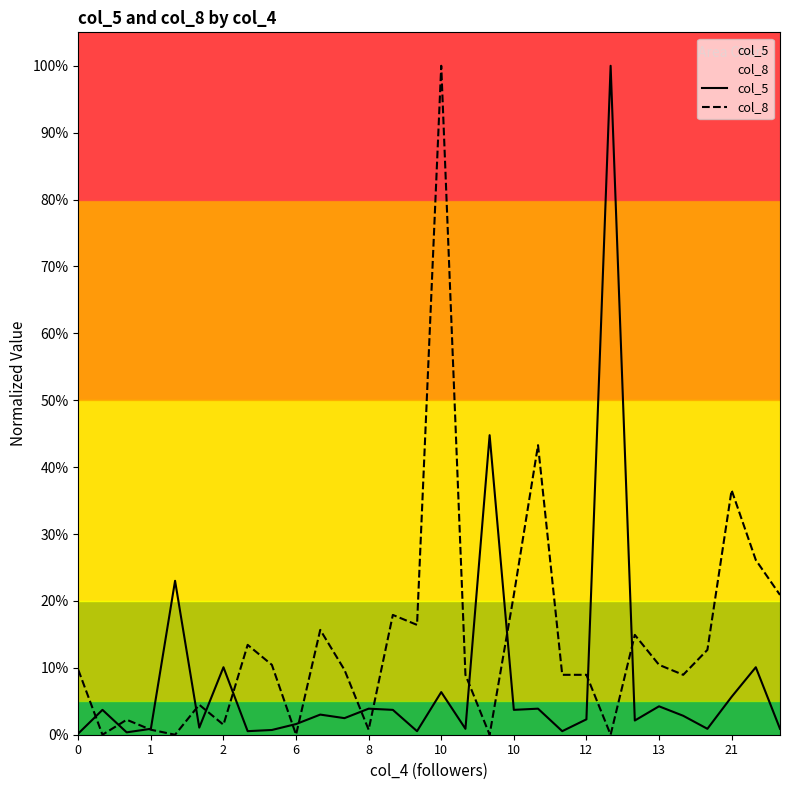

Rank the series at 25 from lowest to highest value.

col_5, col_8